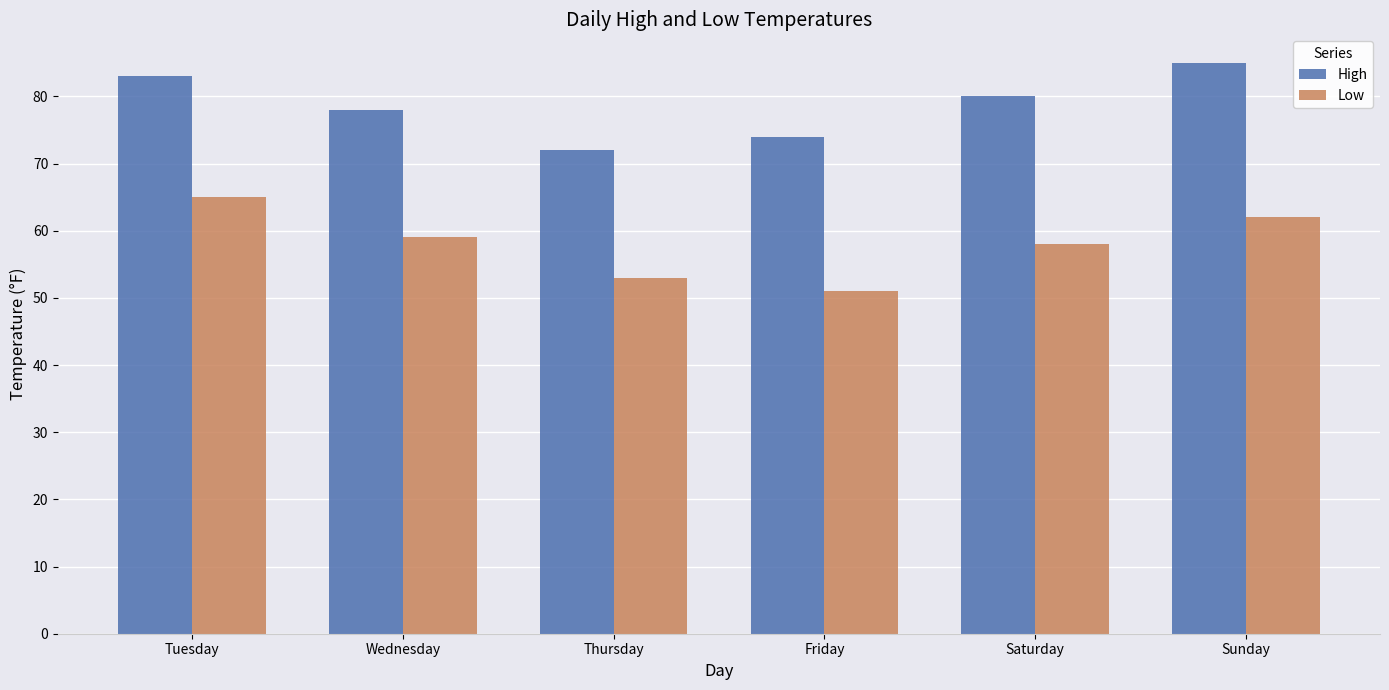

What is the spread (max minus min) of values at Friday?

23